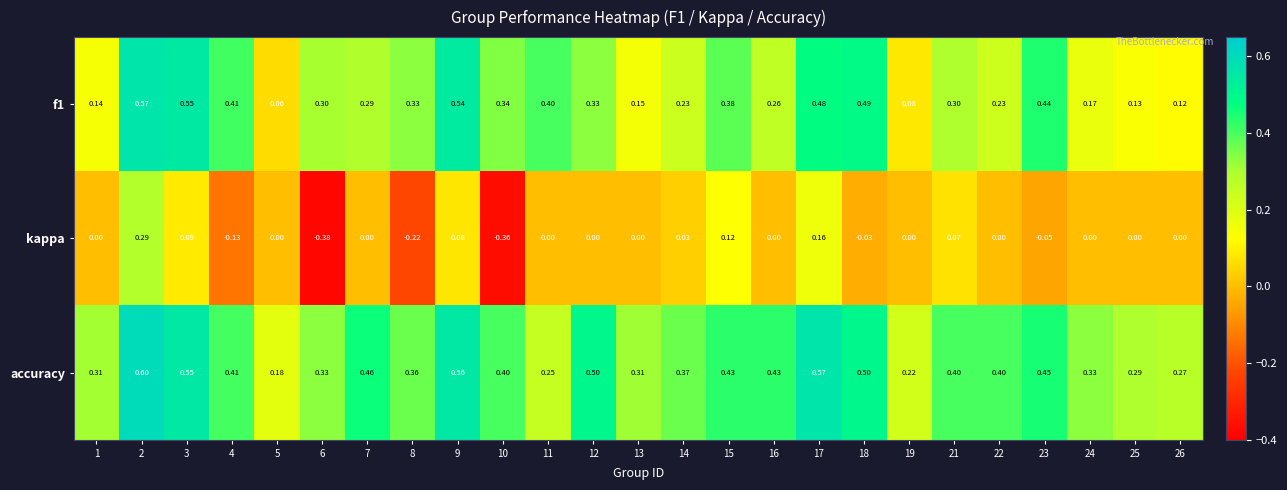

Which series has the largest total across all categories?

accuracy